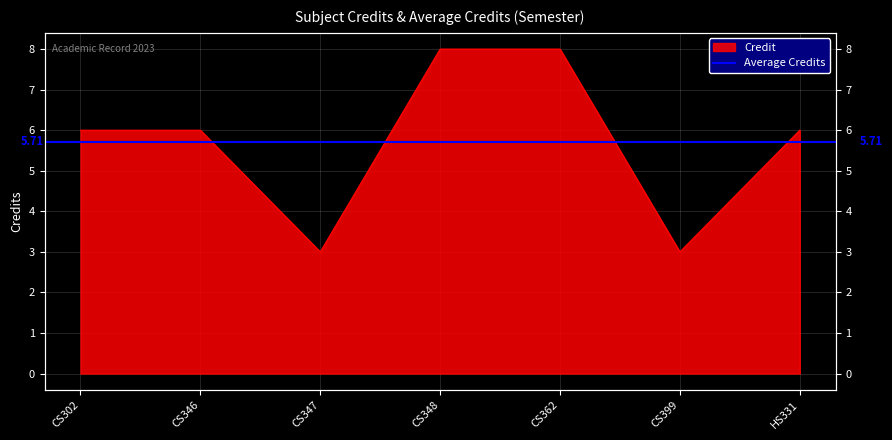

What is the average value?

6